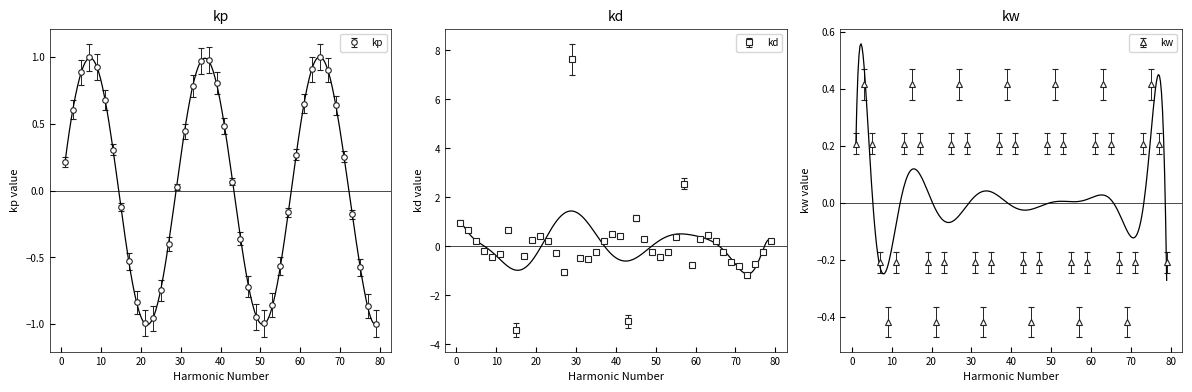

In kp, how many points are higher than both neighbors (excluding endpoints)?

3